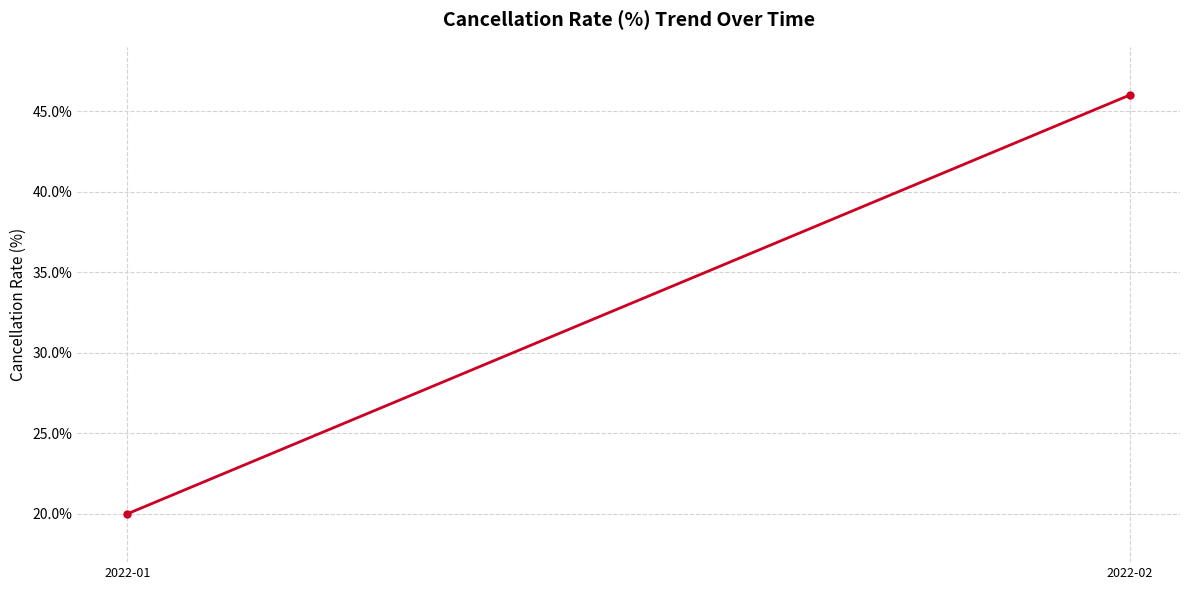

List the labels in order of value, largest first.

2022-02, 2022-01